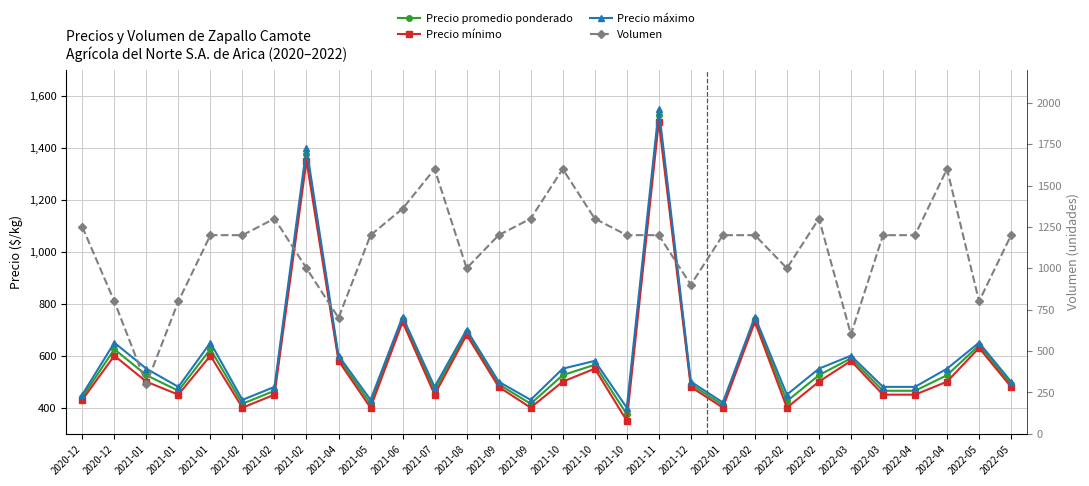

What is the difference between the Precio máximo values at 2022-05 and 2021-05?

70